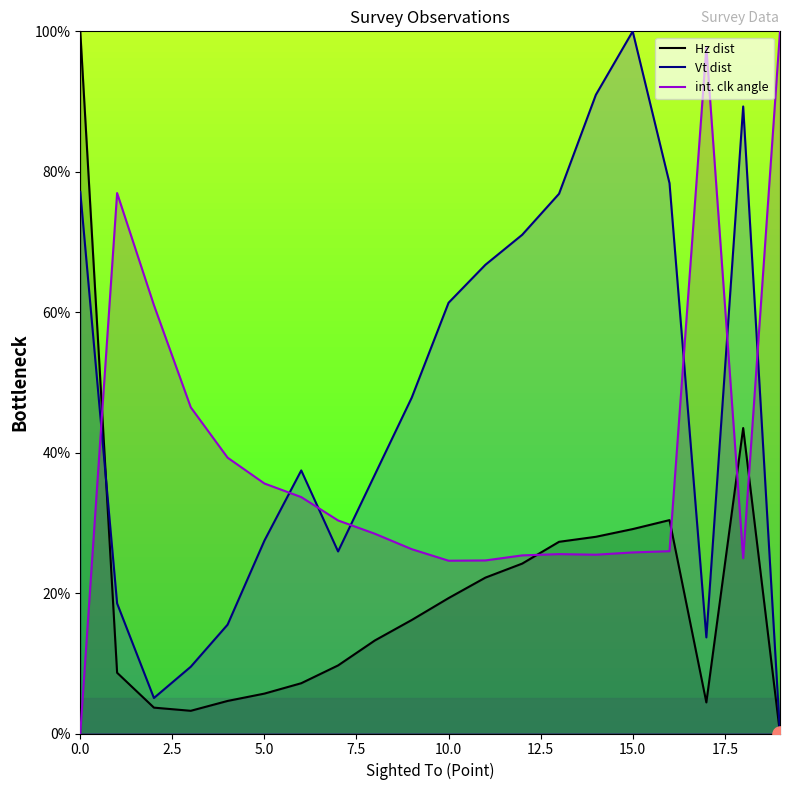

Which series reaches the minimum Y coordinate?

Hz dist